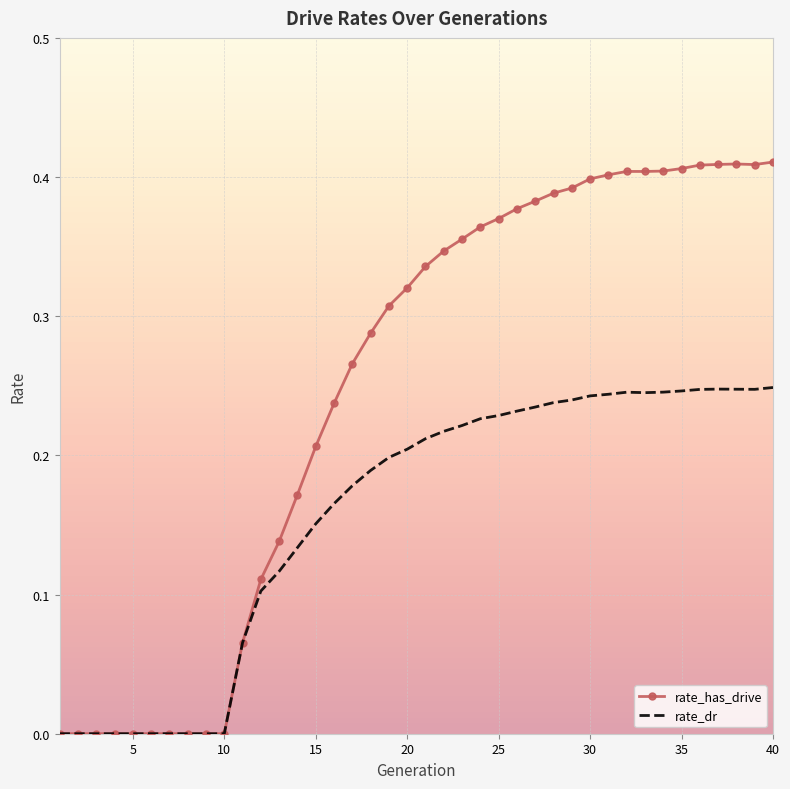

Rank the series by their average value, from lowest to highest.

rate_dr, rate_has_drive